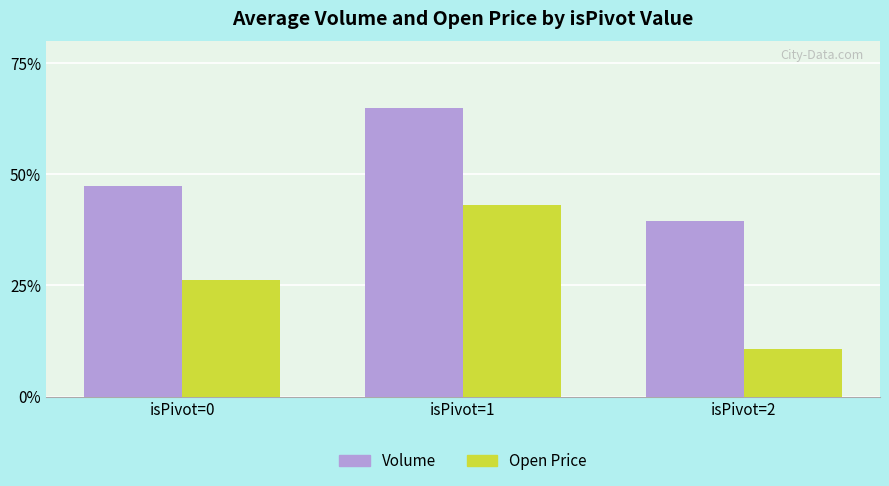

What is the greatest value displayed?

65.0